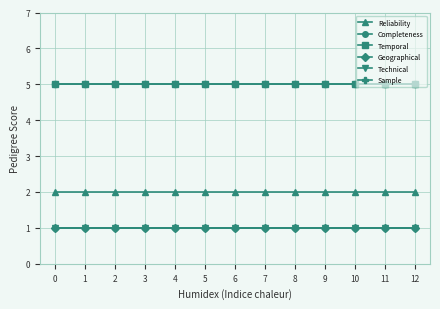

Between 12 and 9, which is larger?

12